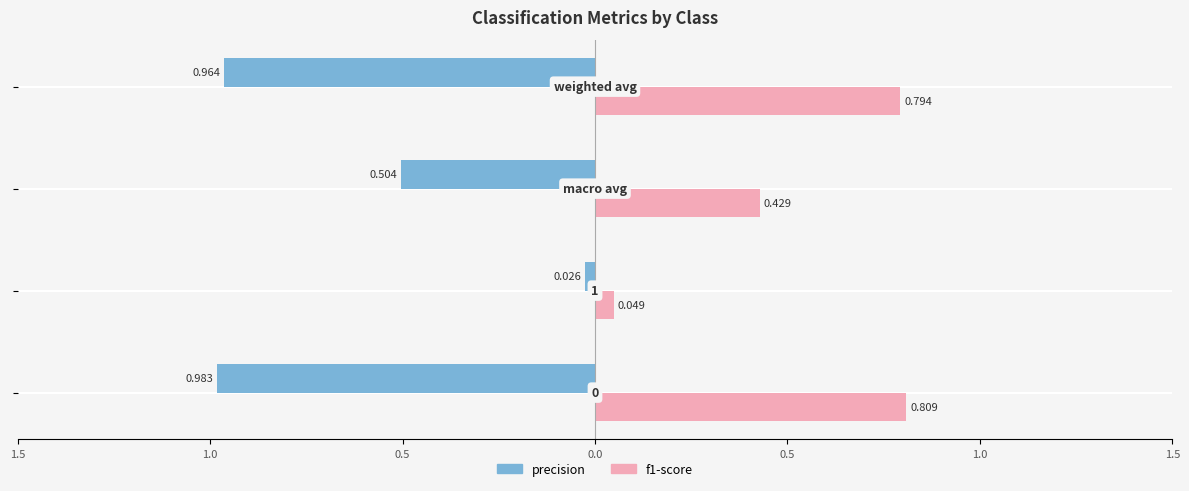

What are all the series names shown in the legend?

precision, f1-score